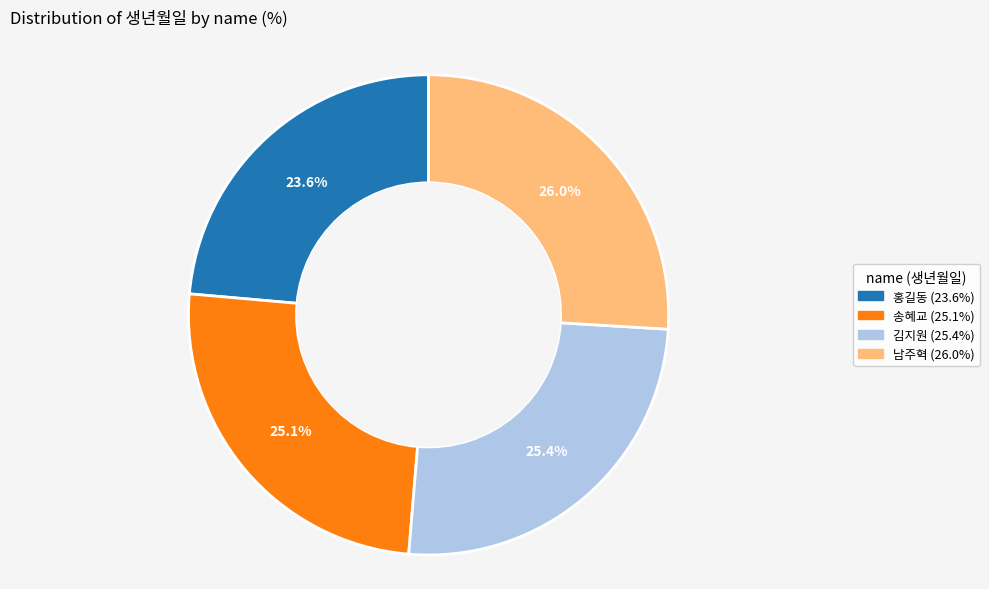

To the nearest percent, what is the difference between the 김지원 and 홍길동 slice percentages?

2%